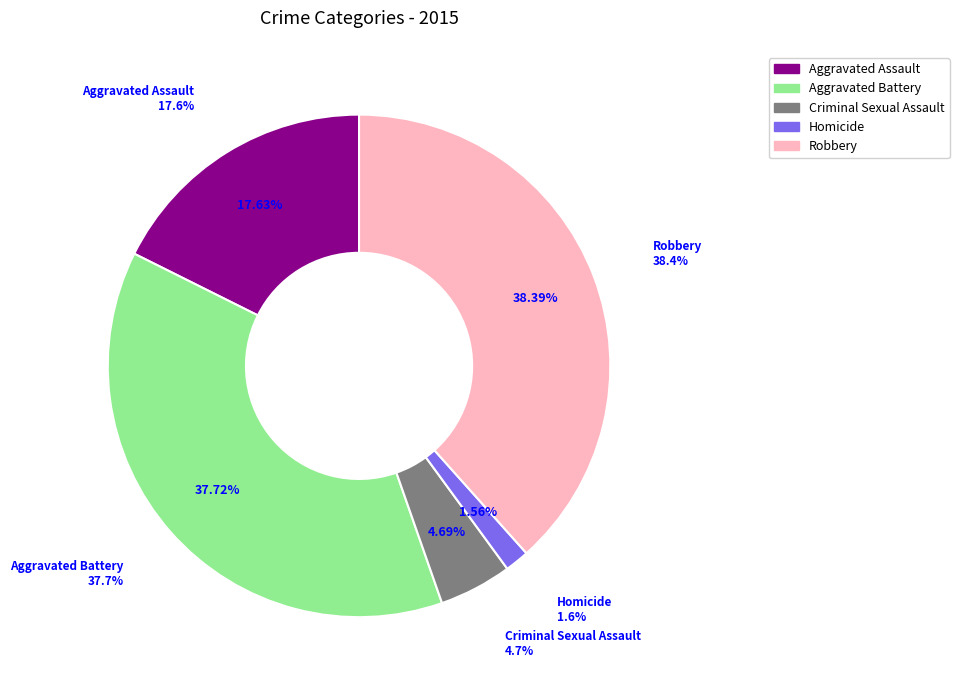

How many segments does this pie chart have?

5